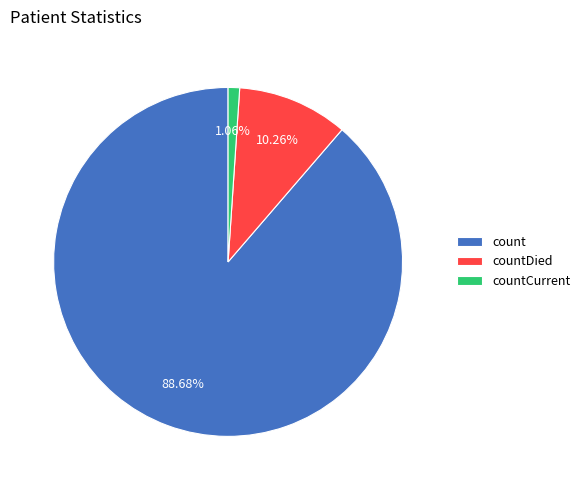

To the nearest percent, what portion does countCurrent represent?

1%